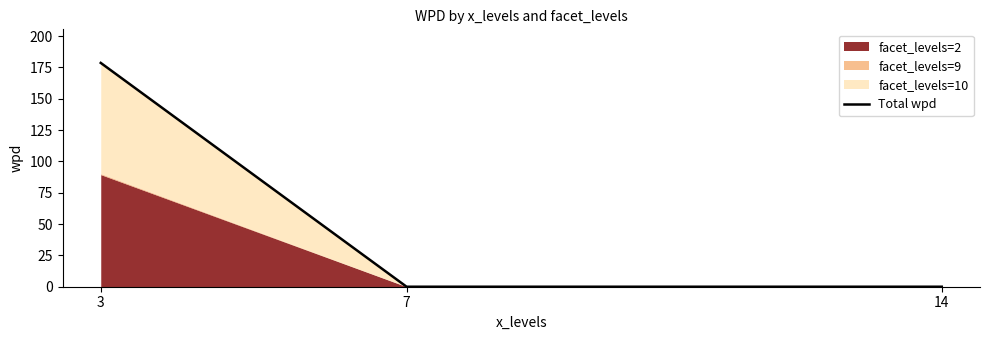

Rank the categories by value from highest to lowest.

3, 7, 14